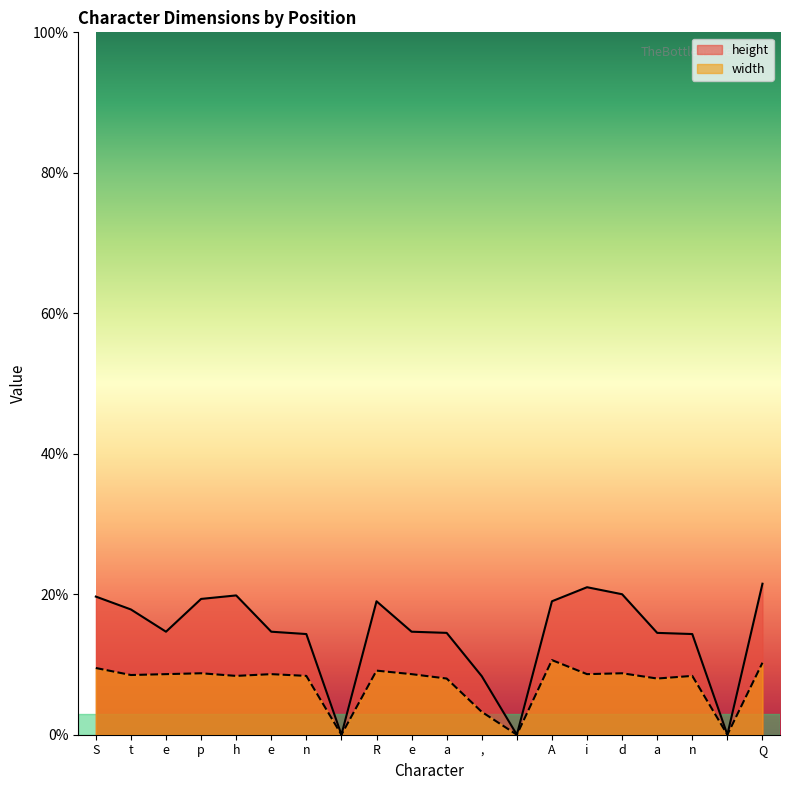

Reading left to right, transcribe all the data shown in this chart.

height: 0.2	0.2	0.1	0.2	0.2	0.1	0.1	0.0	0.2	0.1	0.1	0.1	0.0	0.2	0.2	0.2	0.1	0.1	0.0	0.2
width: 0.1	0.1	0.1	0.1	0.1	0.1	0.1	0.0	0.1	0.1	0.1	0.0	0.0	0.1	0.1	0.1	0.1	0.1	0.0	0.1